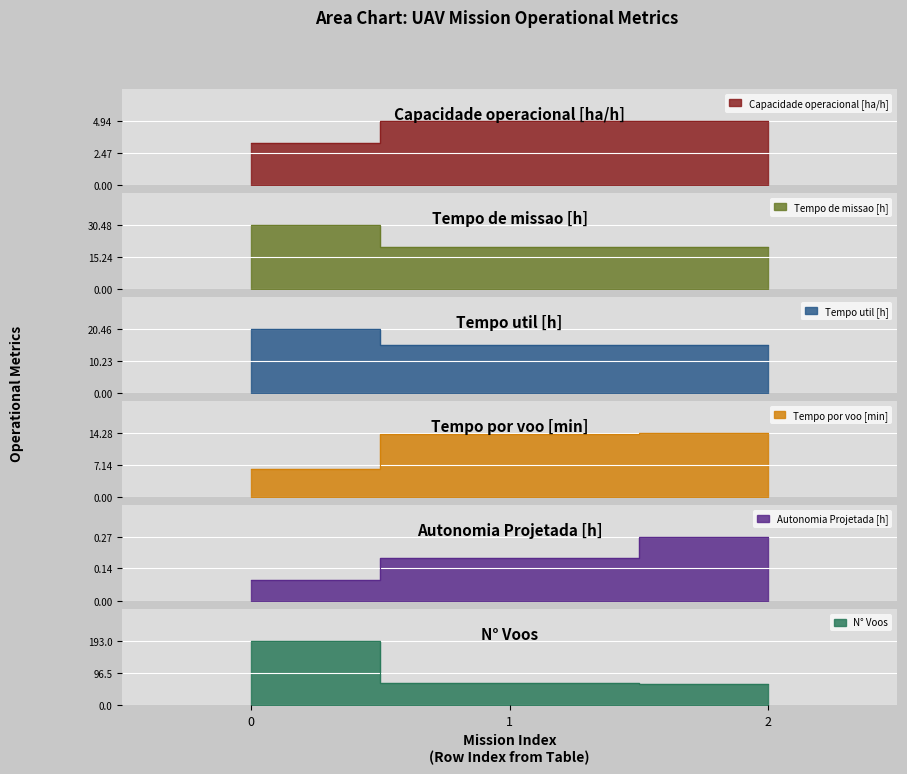

What is the sum of all Autonomia Projetada [h] values?

0.5